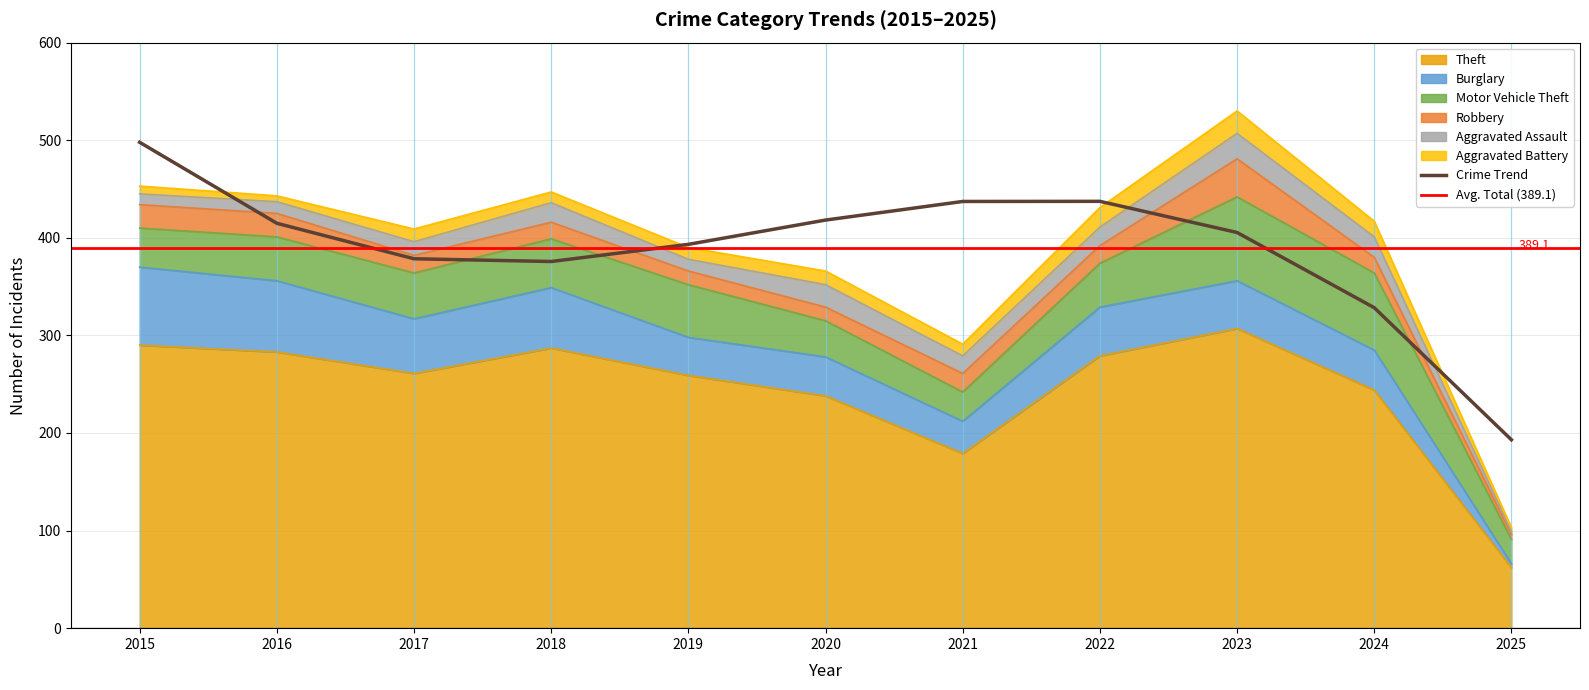

In Theft, how many points are higher than both neighbors (excluding endpoints)?

2